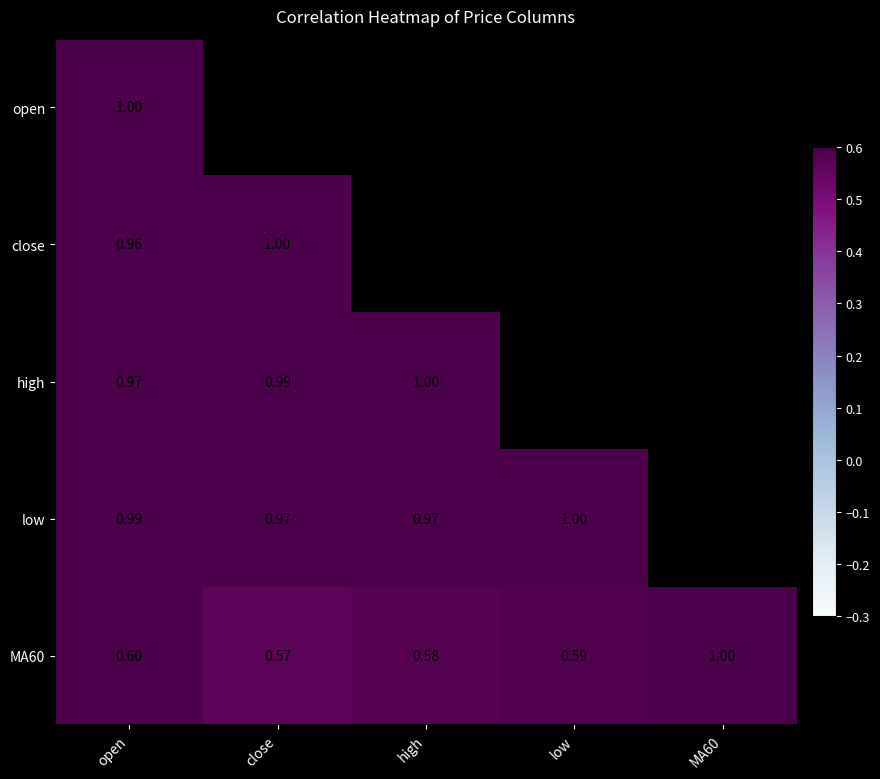

Which category has the lowest value across all series?

close